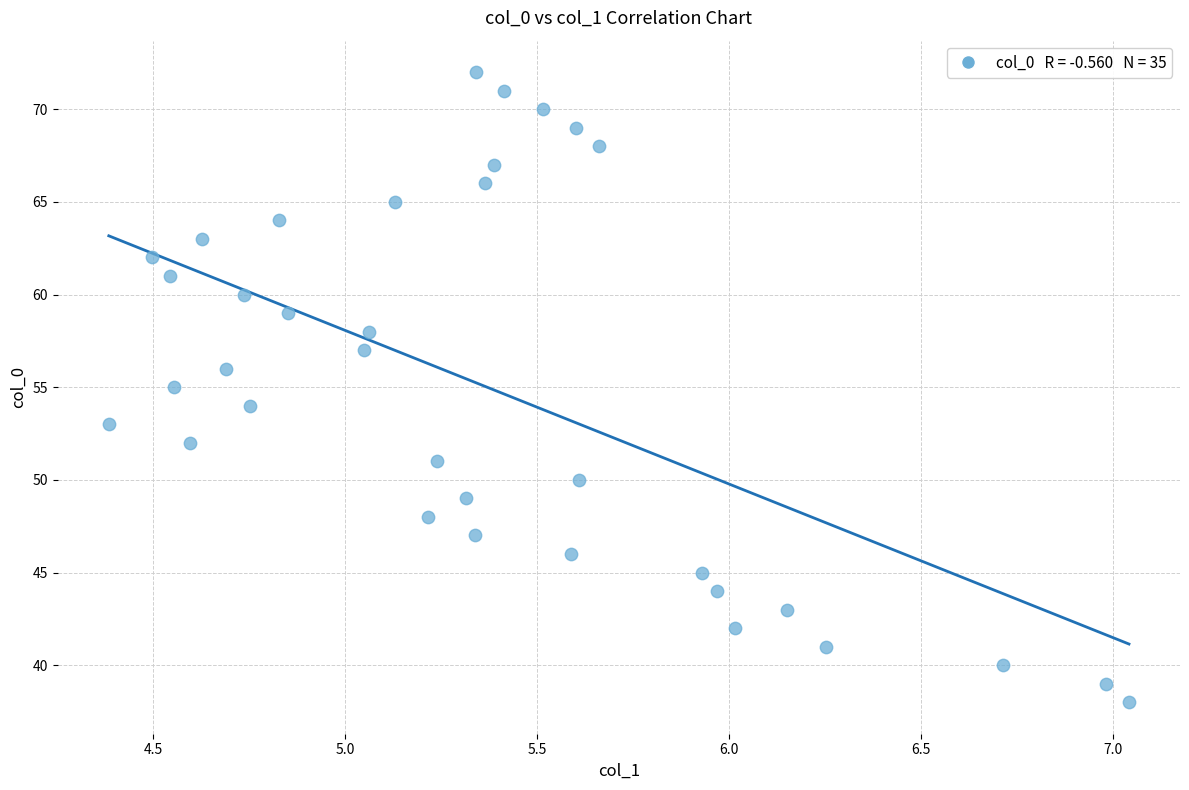

What is the range of Y values (max minus min)?

34